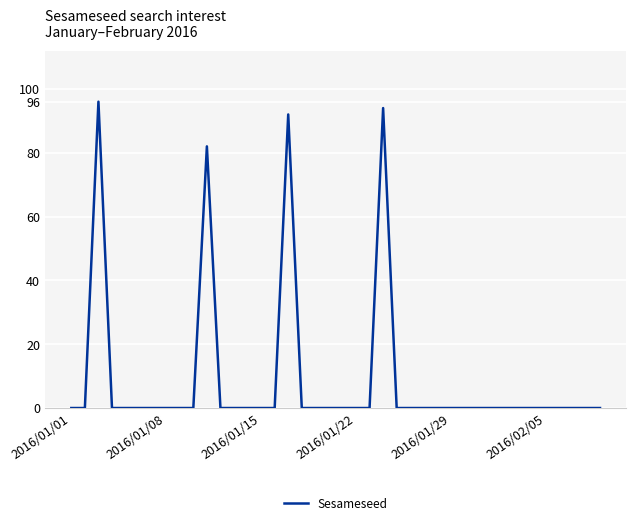

What is the greatest value displayed?

96